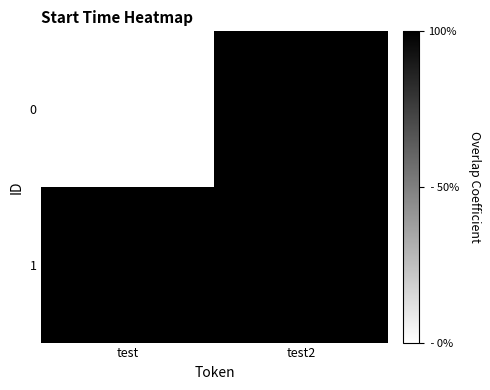

Which series has the largest total across all categories?

1